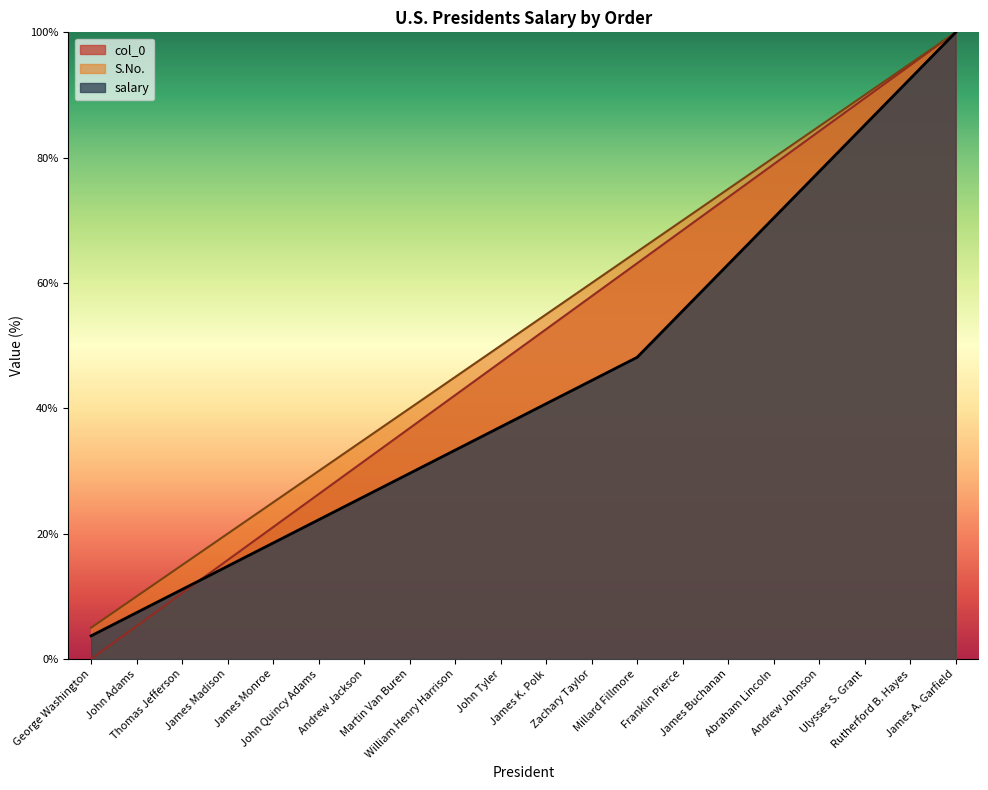

What is the total value across all series at Martin Van Buren?

106.5